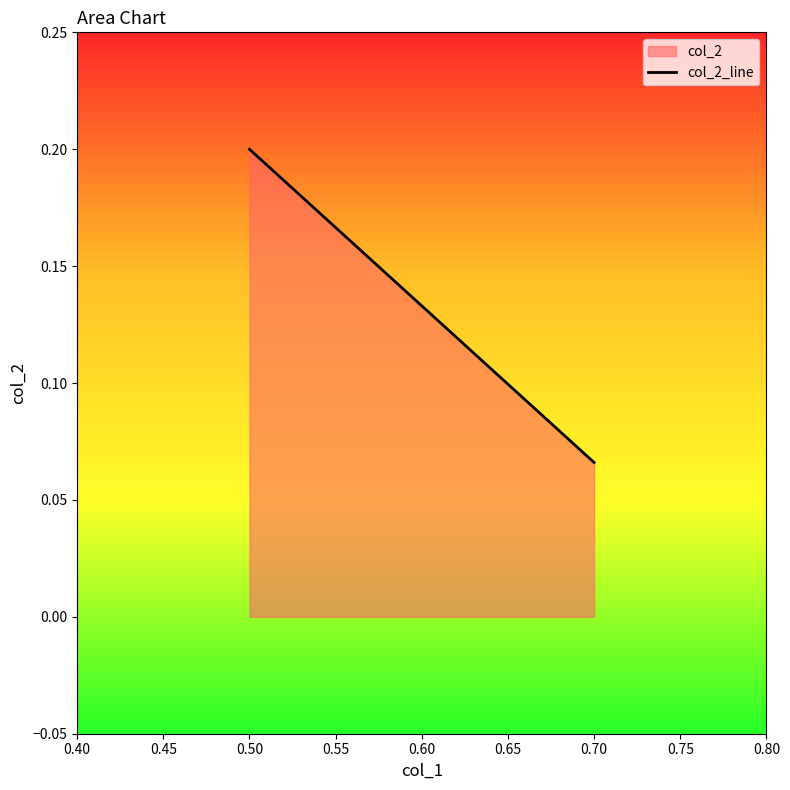

True or false: the data shows 0.0 at 0.70.

False